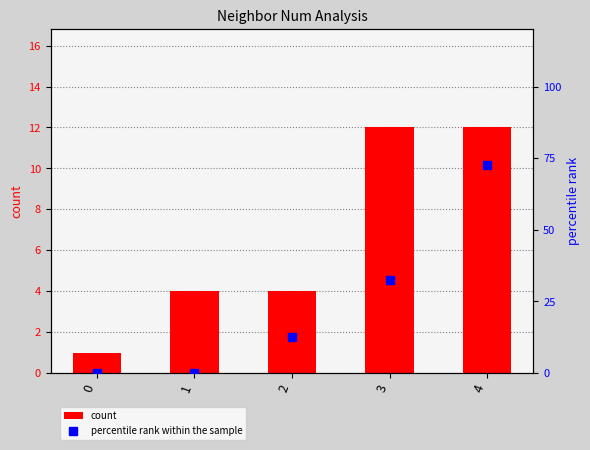

Reading left to right, transcribe all the data shown in this chart.

count: 1.0	4.0	4.0	12.0	12.0
percentile rank within the sample: 0.0	0.0	12.5	32.5	72.5